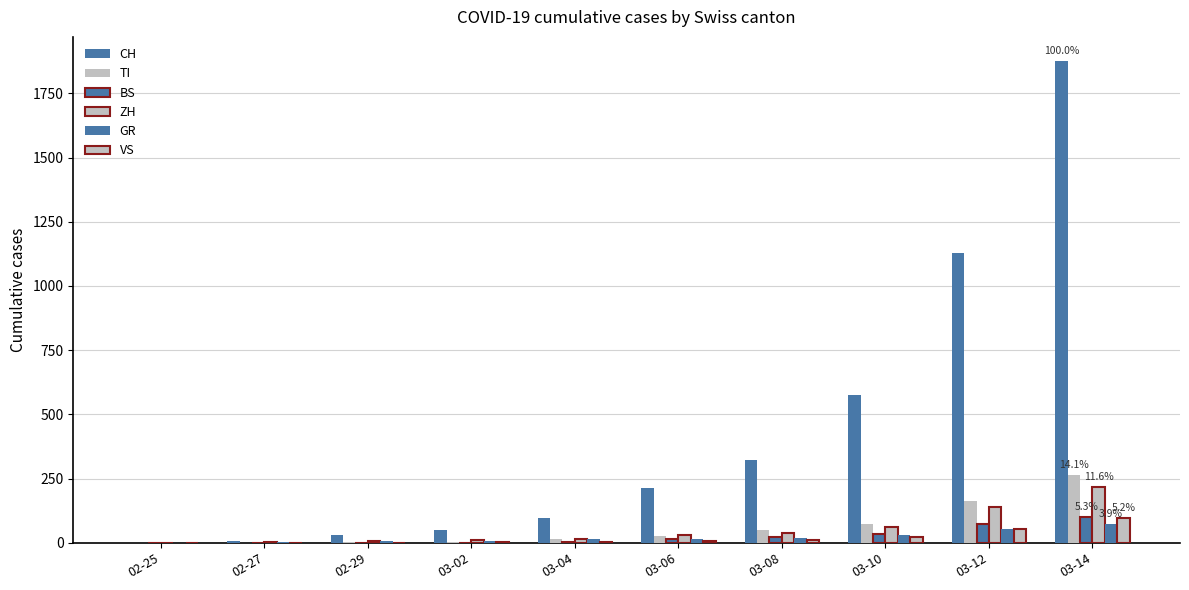

Is it true that ZH equals 376 at 03-14?

False